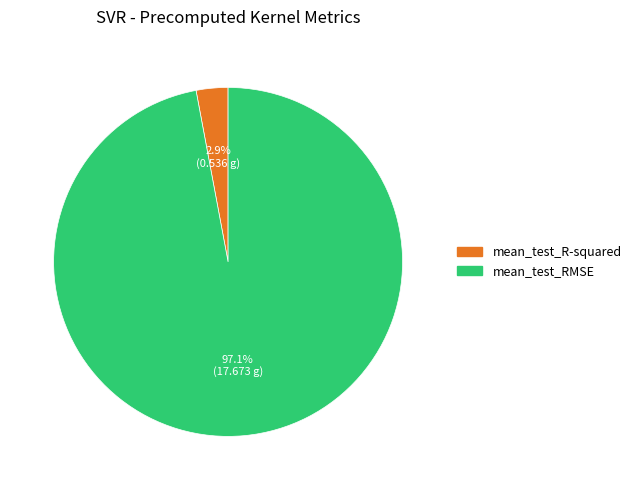

To the nearest percent, what is the difference between the mean_test_RMSE and mean_test_R-squared slice percentages?

94%